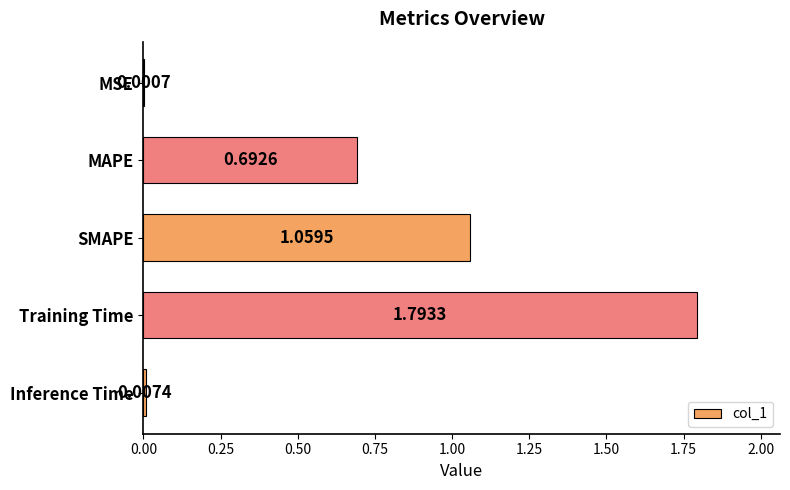

What is the sum of all values?

3.6